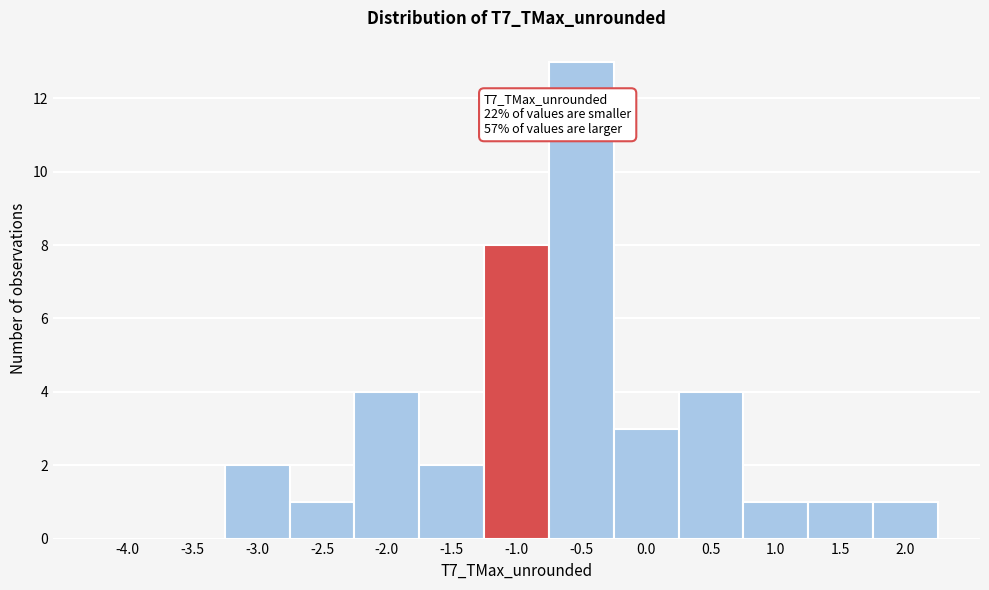

Reading left to right, transcribe all the data shown in this chart.

-4.0=0	-3.5=0	-3.0=2	-2.5=1	-2.0=4	-1.5=2	-1.0=8	-0.5=13	0.0=3	0.5=4	1.0=1	1.5=1	2.0=1